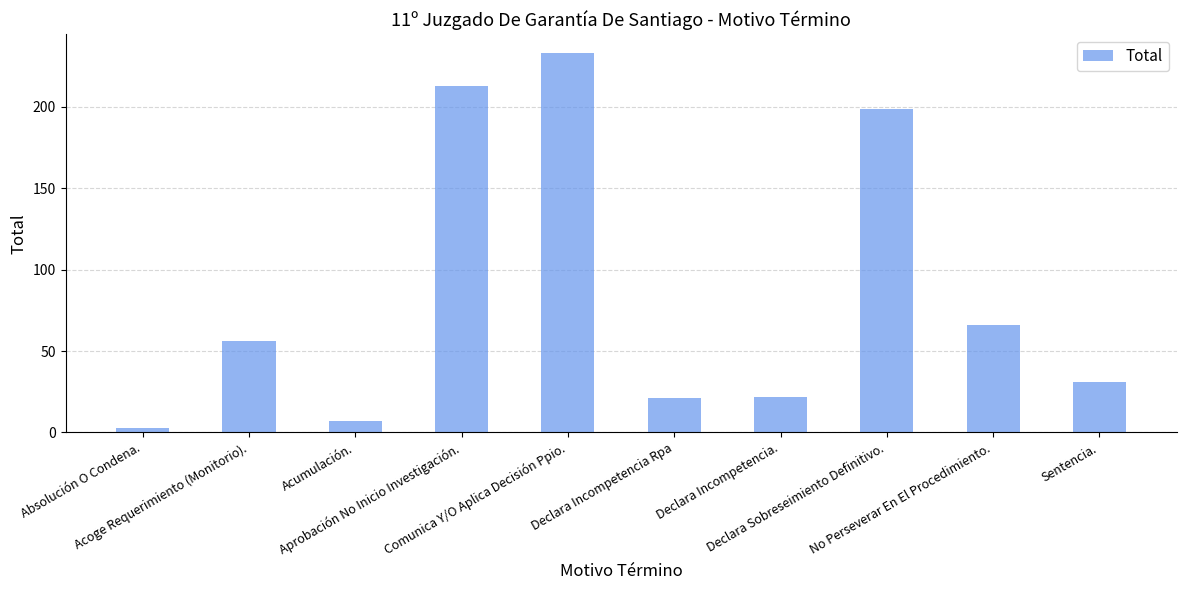

What is the change in value from Aprobación No Inicio Investigación. to No Perseverar En El Procedimiento.?

-147